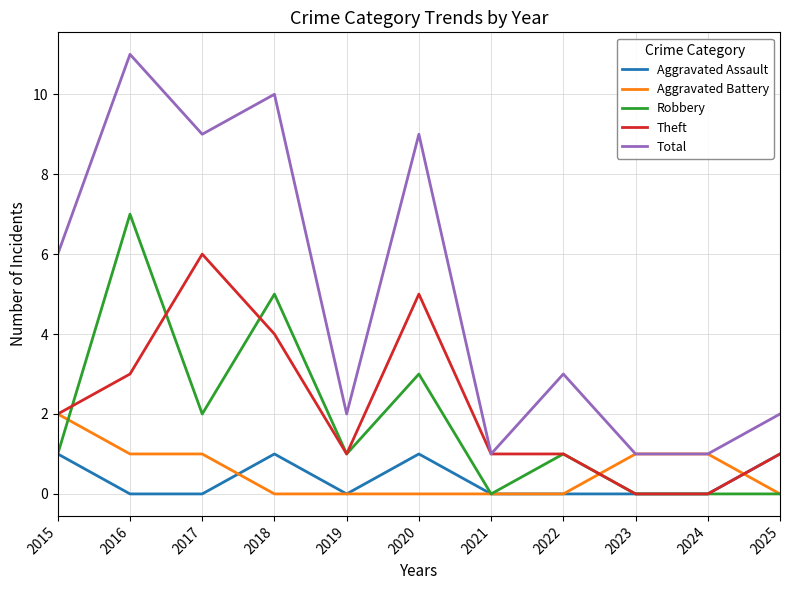

Rank the series by their maximum value, from highest to lowest.

Total, Robbery, Theft, Aggravated Battery, Aggravated Assault